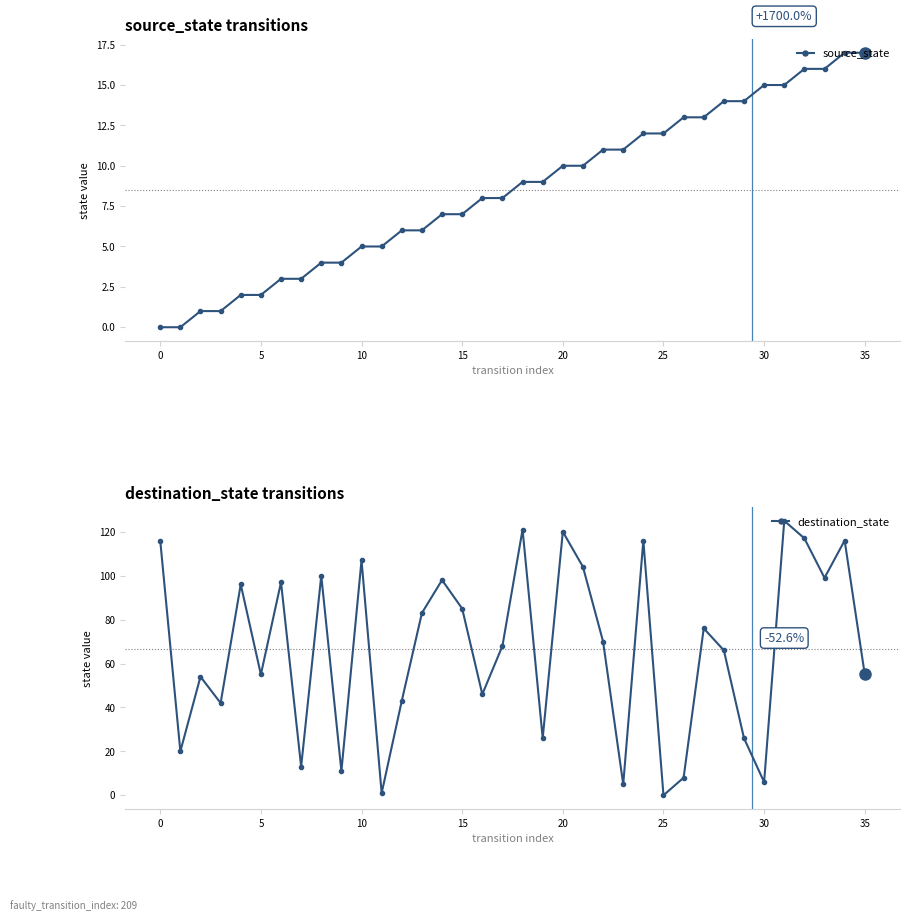

Does the chart have visible grid lines?

No